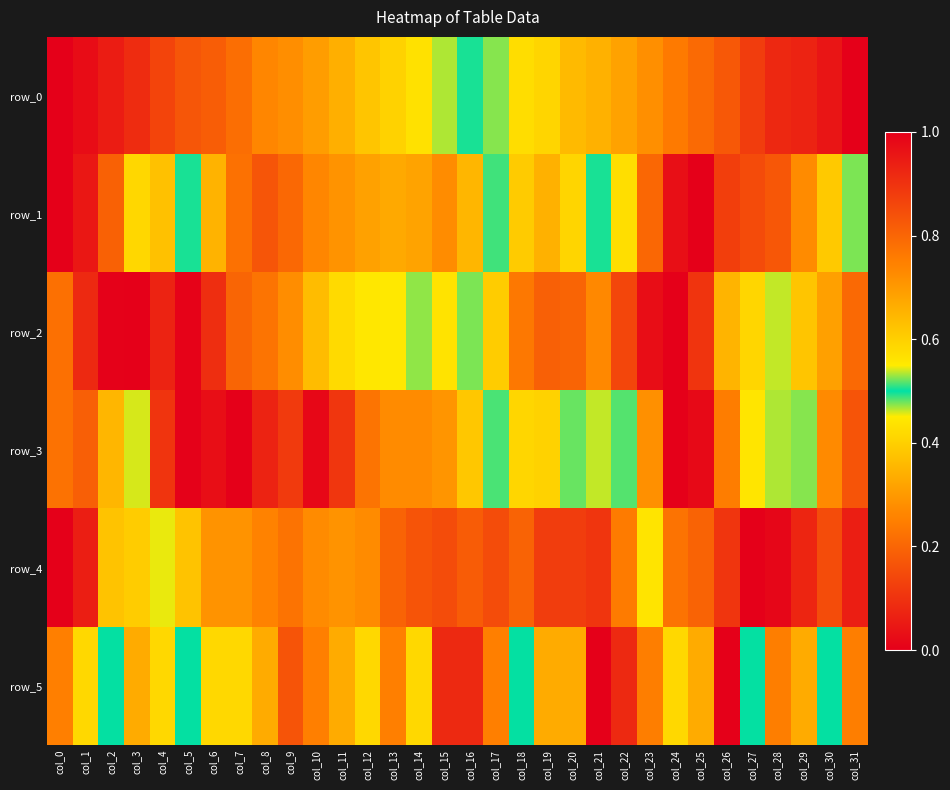

Which series changed the most between col_11 and col_22?

row_5